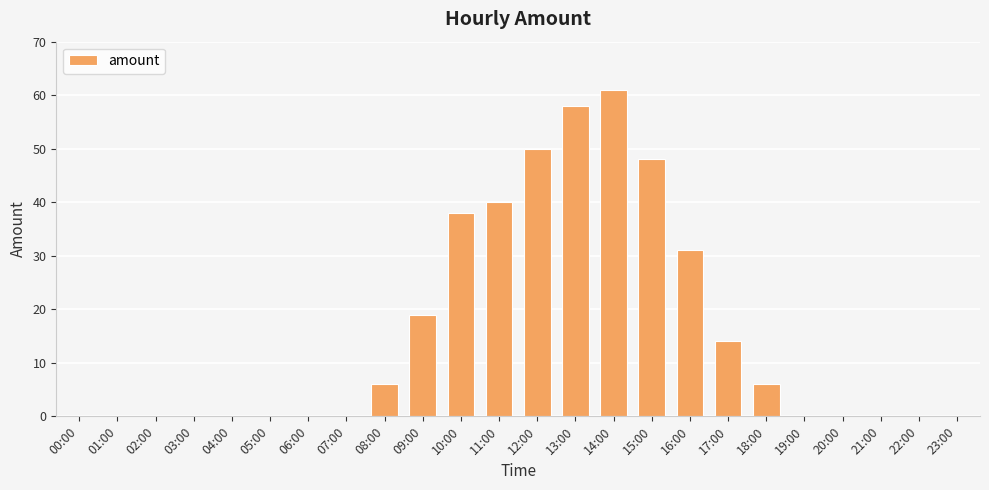

Between 17:00 and 19:00, which is larger?

17:00